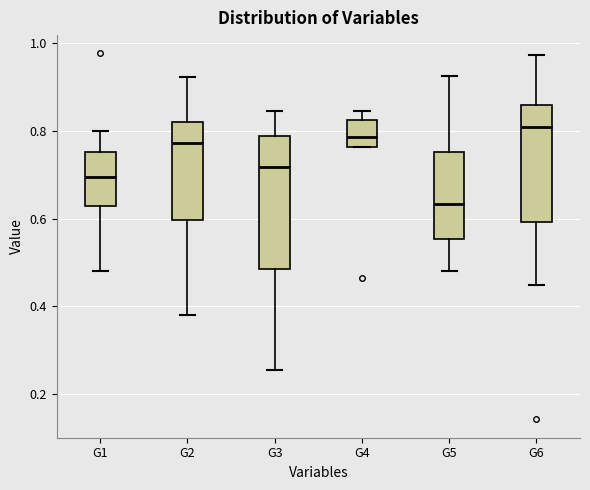

Reading left to right, transcribe this box plot: for each box, give where its median line is, the range the box spans, and where its two whiskers end, as read against the y-axis. The values are not printed on the chart, so give them approximately, as read against the axis.

G1: median 0.70, box 0.62 to 0.76, whiskers 0.48 to 0.80
G2: median 0.78, box 0.60 to 0.82, whiskers 0.38 to 0.92
G3: median 0.72, box 0.48 to 0.78, whiskers 0.26 to 0.84
G4: median 0.78, box 0.76 to 0.82, whiskers 0.76 to 0.84
G5: median 0.64, box 0.56 to 0.76, whiskers 0.48 to 0.92
G6: median 0.80, box 0.60 to 0.86, whiskers 0.44 to 0.98